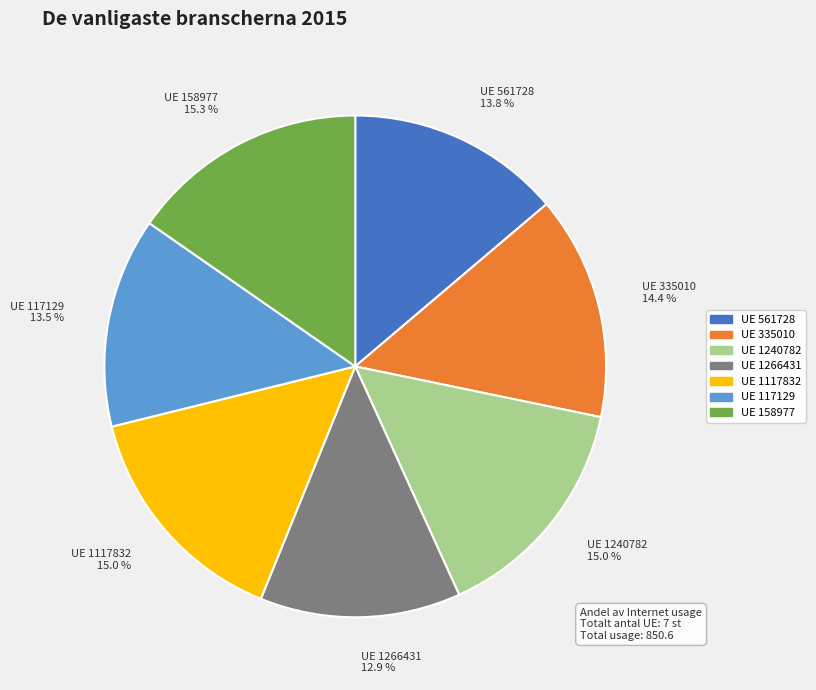

To the nearest percent, what is the difference between the largest and smallest slice percentages?

2%